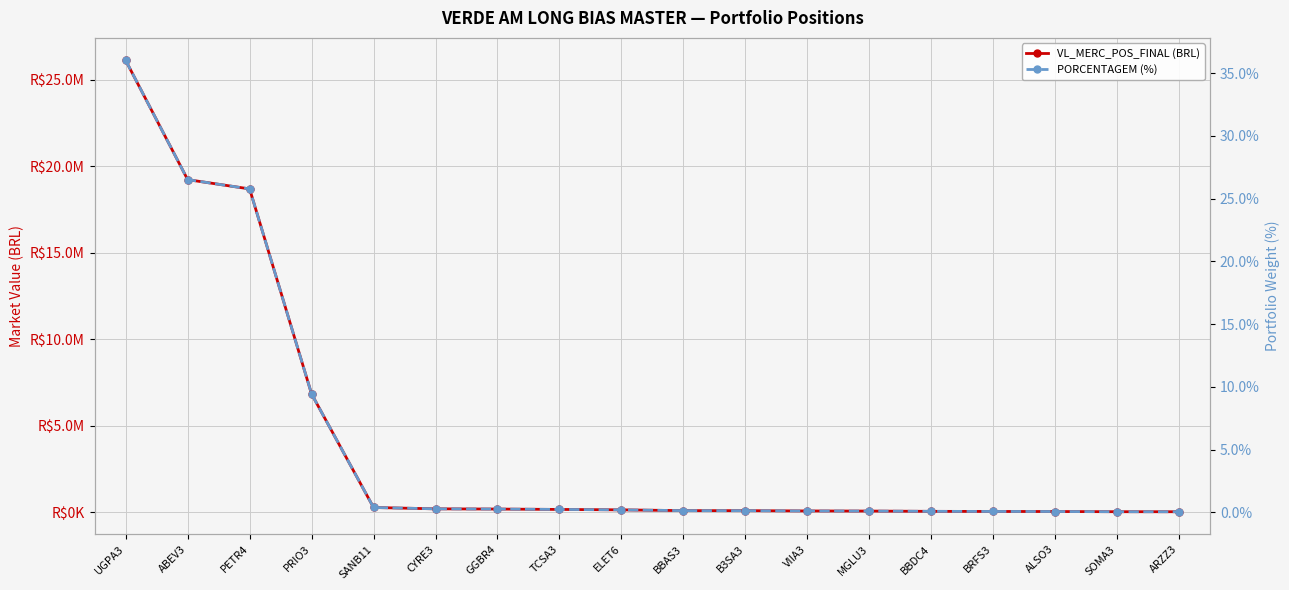

Which series changed the most between SANB11 and SOMA3?

VL_MERC_POS_FINAL (BRL)